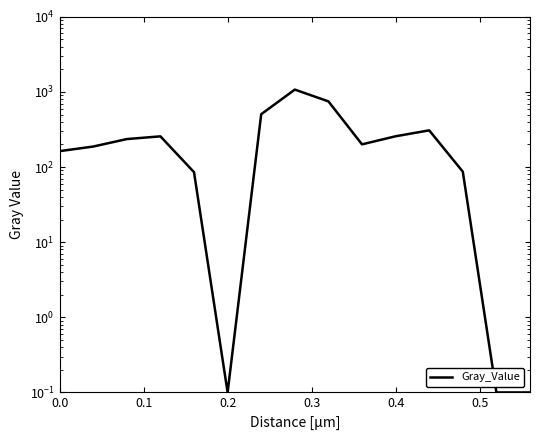

What is the value of the 6th point from the left?

0.1